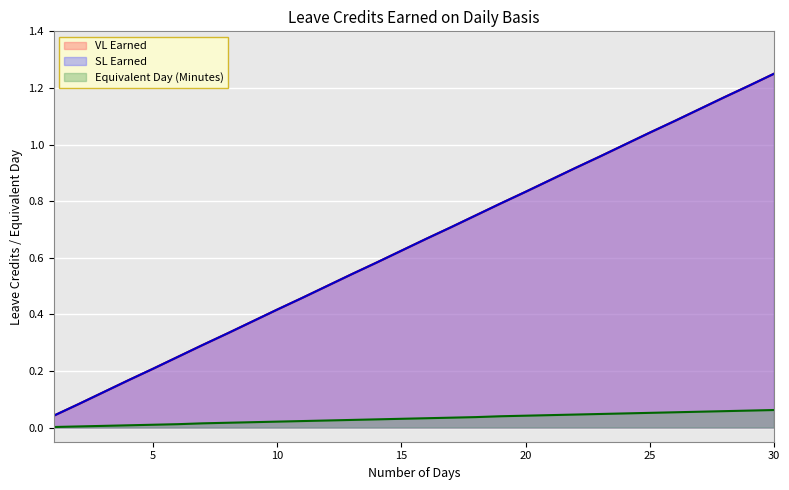

What is the greatest value displayed?

1.2